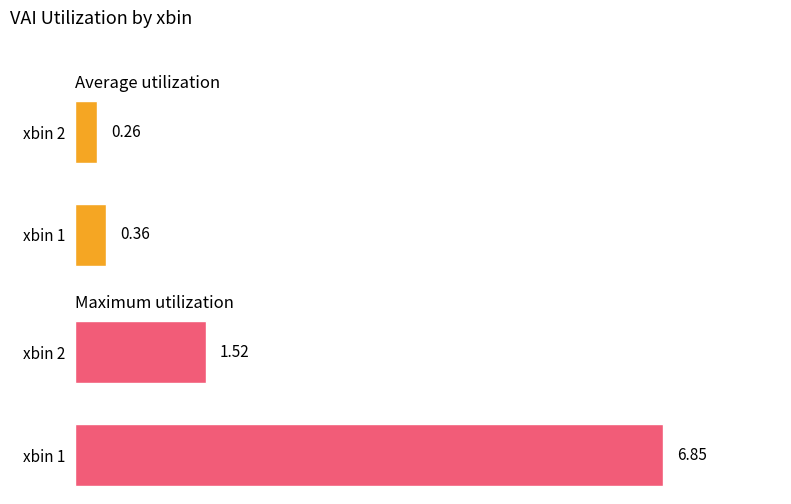

How many values in the Maximum utilization series are below 6?

1